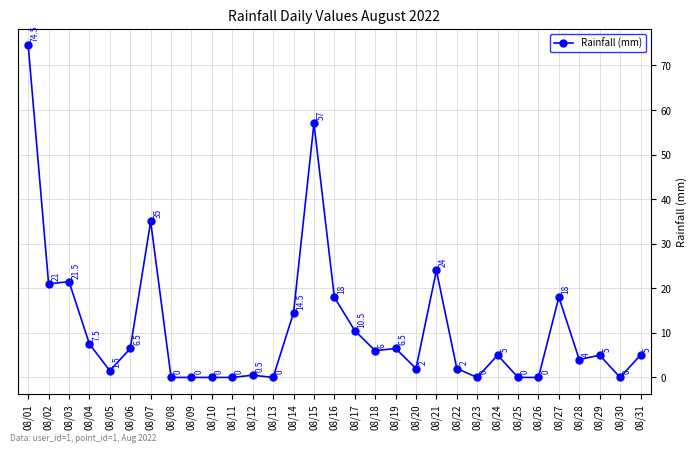

What is the sum of all values?

345.5